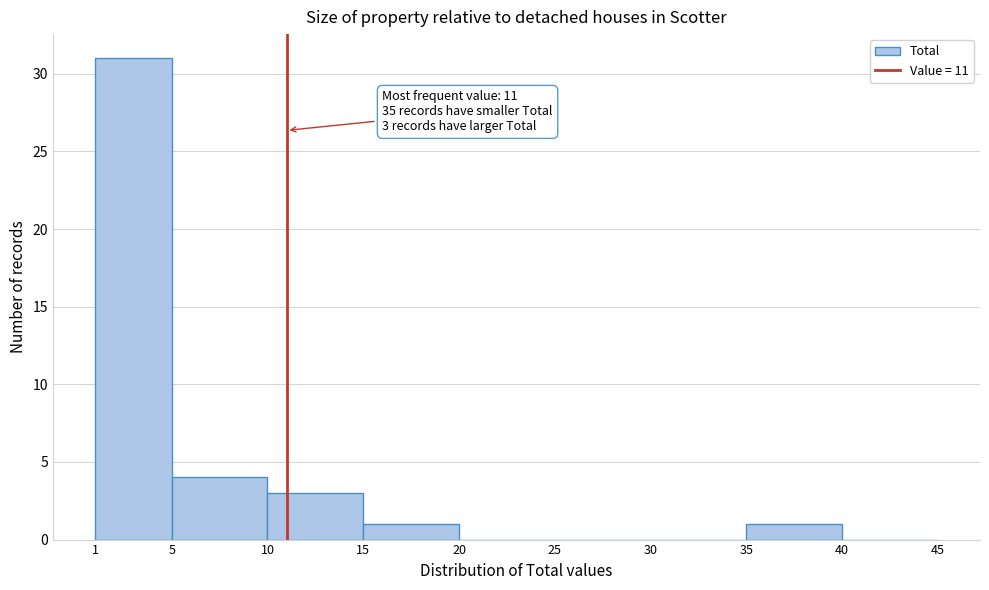

Which range on the x-axis has the tallest bar?

1 to 5